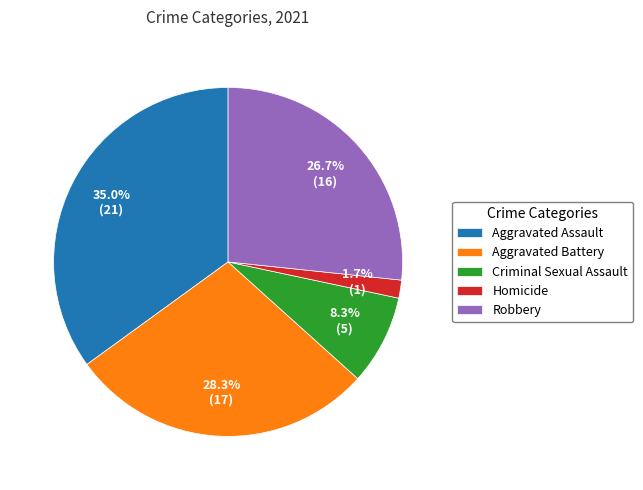

The Aggravated Assault slice represents 35% of the pie. True or false?

True